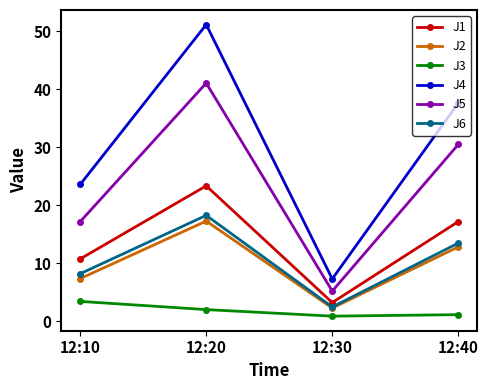

Where is the first local maximum for J4?

12:20